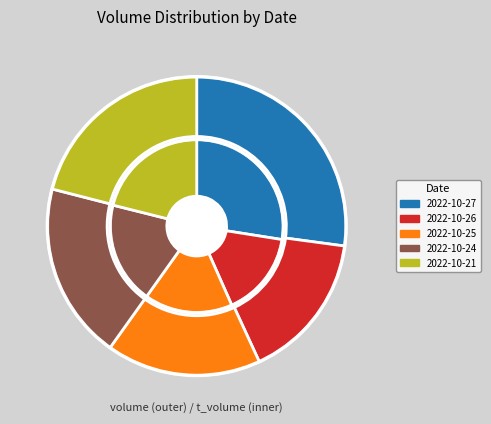

How many segments does this pie chart have?

5